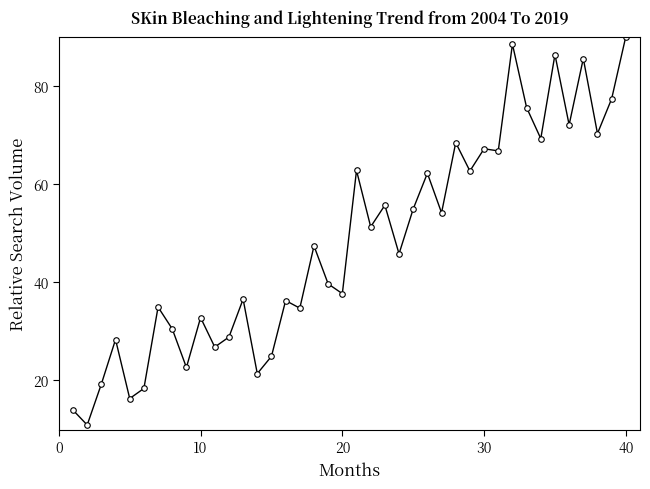

What is the average value?

48.2